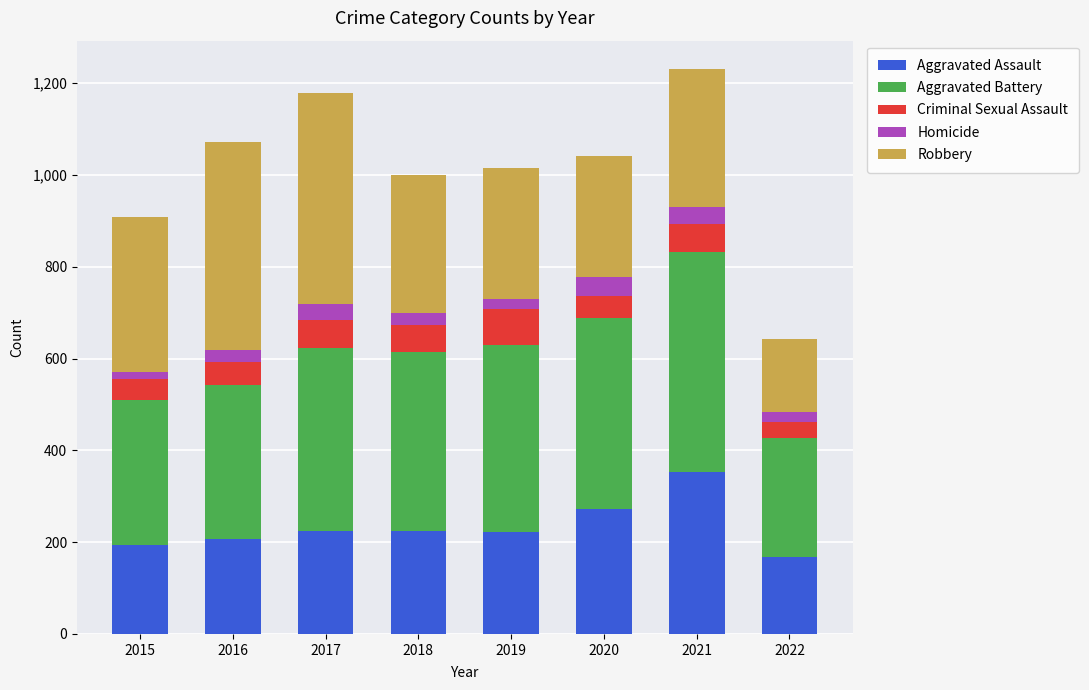

What is the minimum value for Aggravated Assault?

167